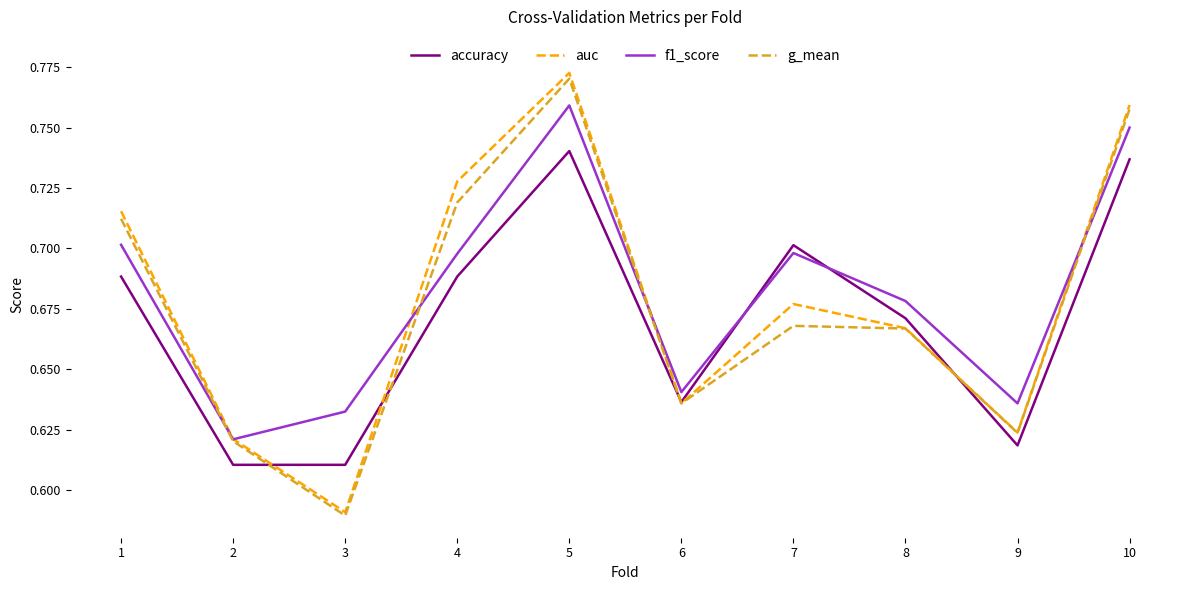

The accuracy series shows 1.1 at 10. True or false?

False